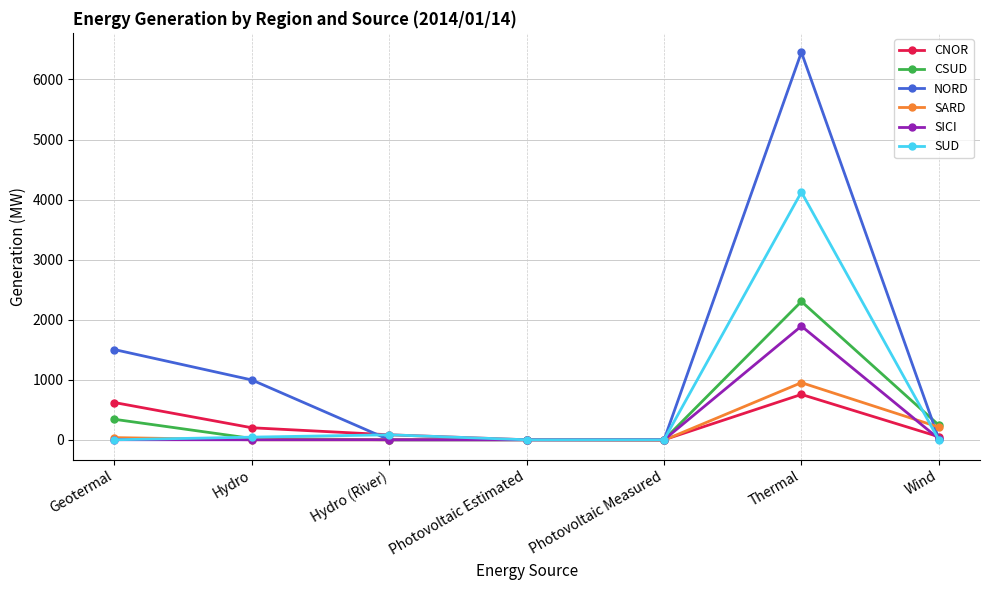

What is the sum of all SARD values?

1192